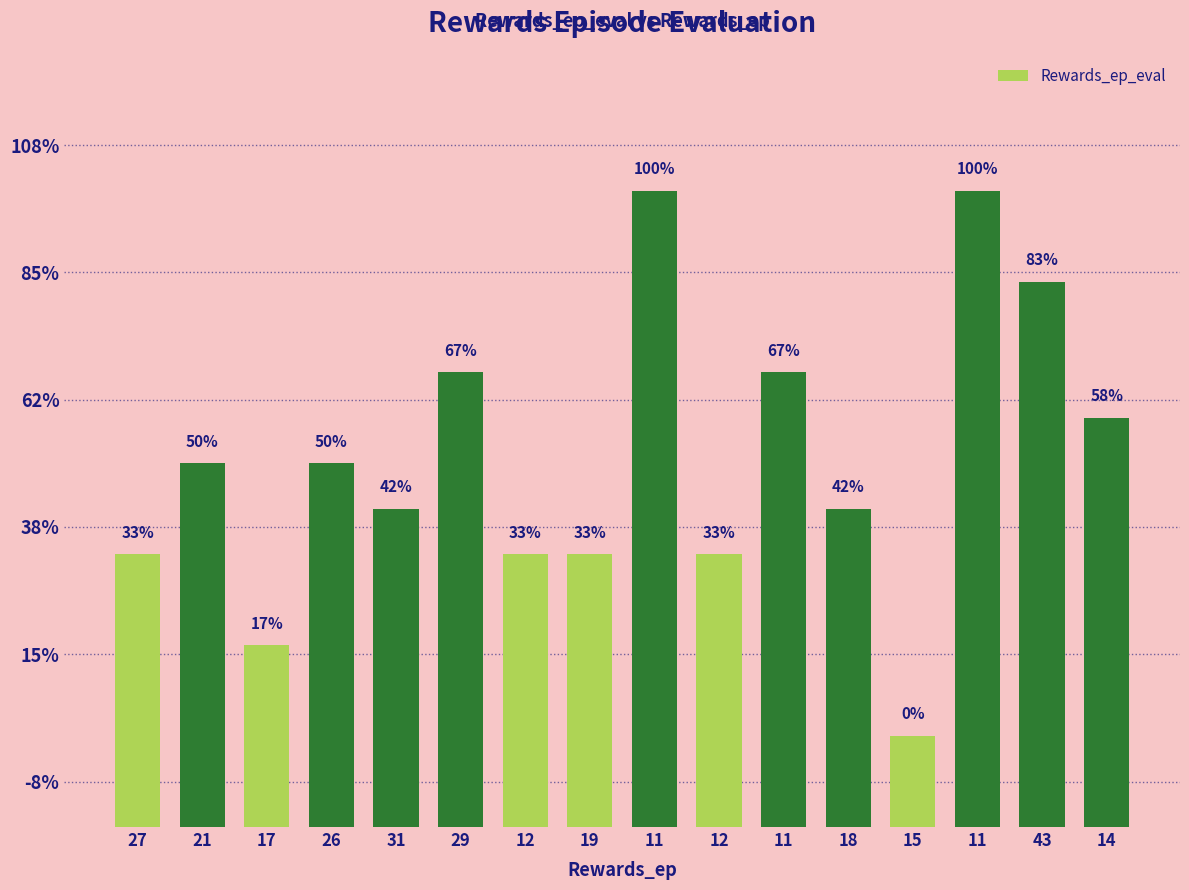

True or false: the data shows 74 at 12.

False